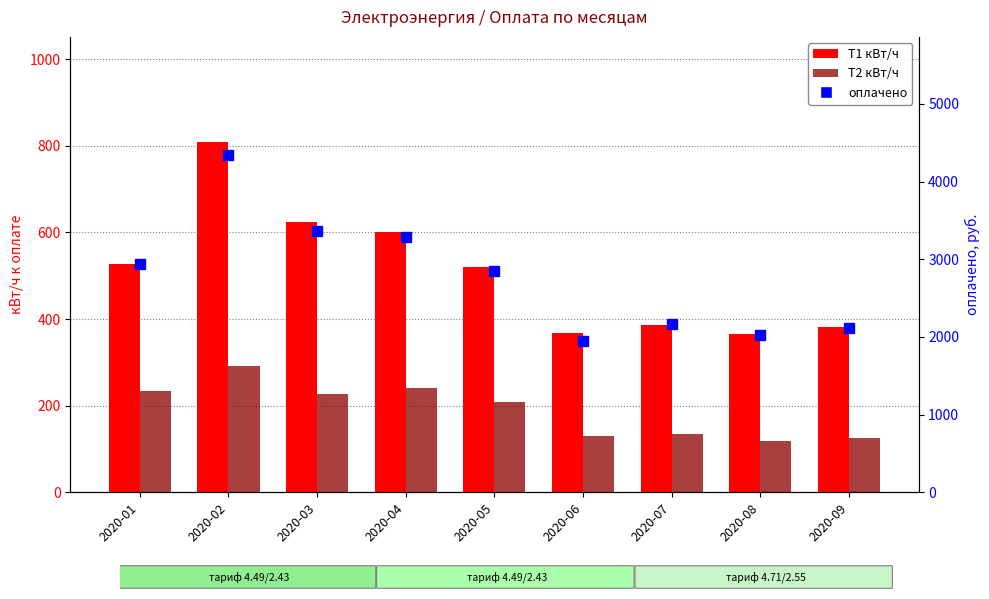

Which category has the highest value in the Т1 кВт/ч series?

2020-02